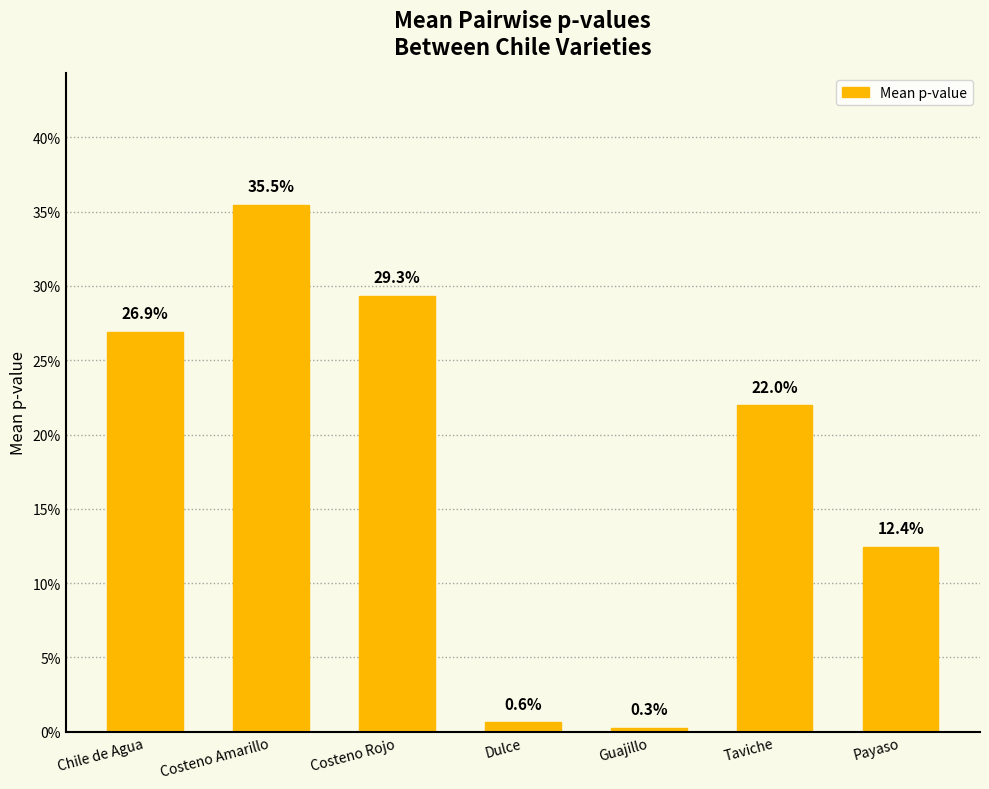

Does the chart contain any negative values?

No